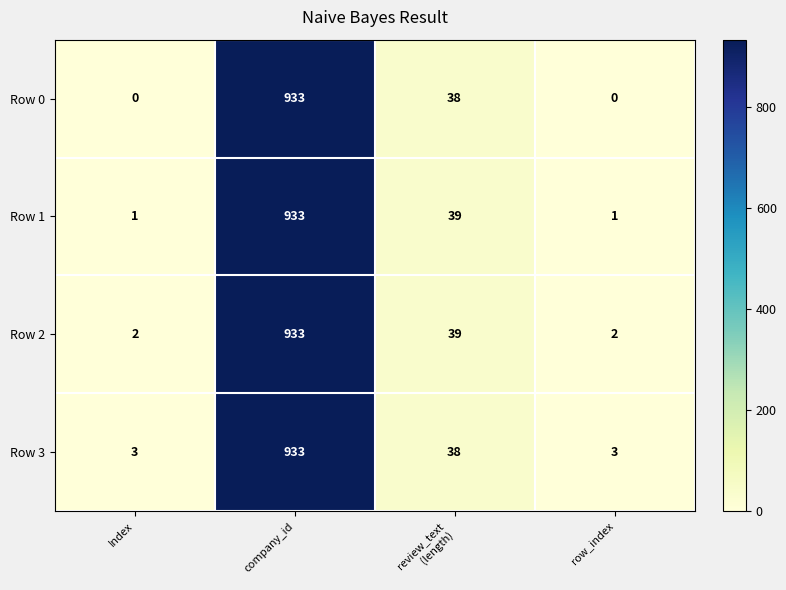

What is the difference between the Row 1 values at row_index and company_id?

932